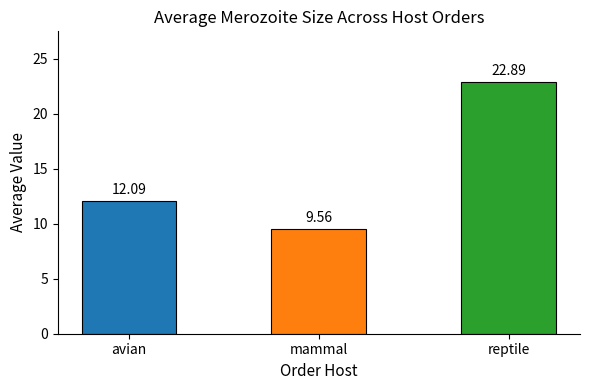

Rank the categories by value from lowest to highest.

mammal, avian, reptile